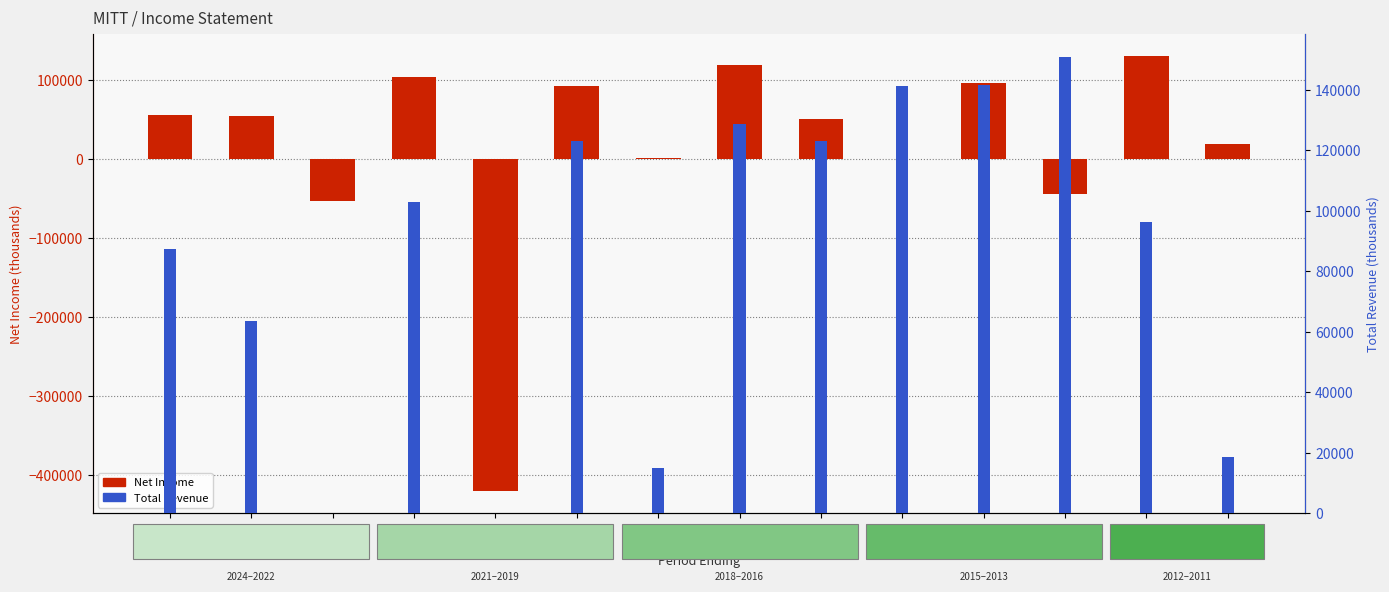

What is the value of the Total Revenue bar at the 12th from the left?

151000